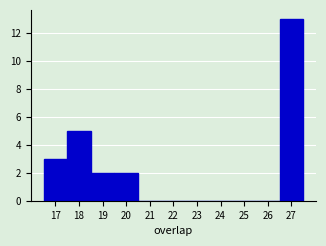

Reading left to right, list every bar in this chart as the range it spans on the x-axis followed by its height. The values are not printed on the chart, so give them approximately, as read against the axis.

16.5 to 17.5: 3
17.5 to 18.5: 5
18.5 to 19.5: 2
19.5 to 20.5: 2
20.5 to 21.5: 0
21.5 to 22.5: 0
22.5 to 23.5: 0
23.5 to 24.5: 0
24.5 to 25.5: 0
25.5 to 26.5: 0
26.5 to 27.5: 13